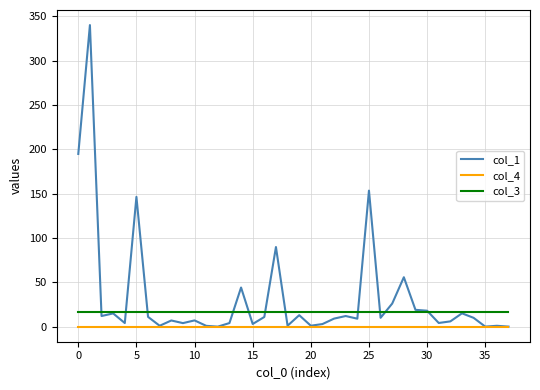

True or false: col_3 and col_1 intersect in this chart.

True